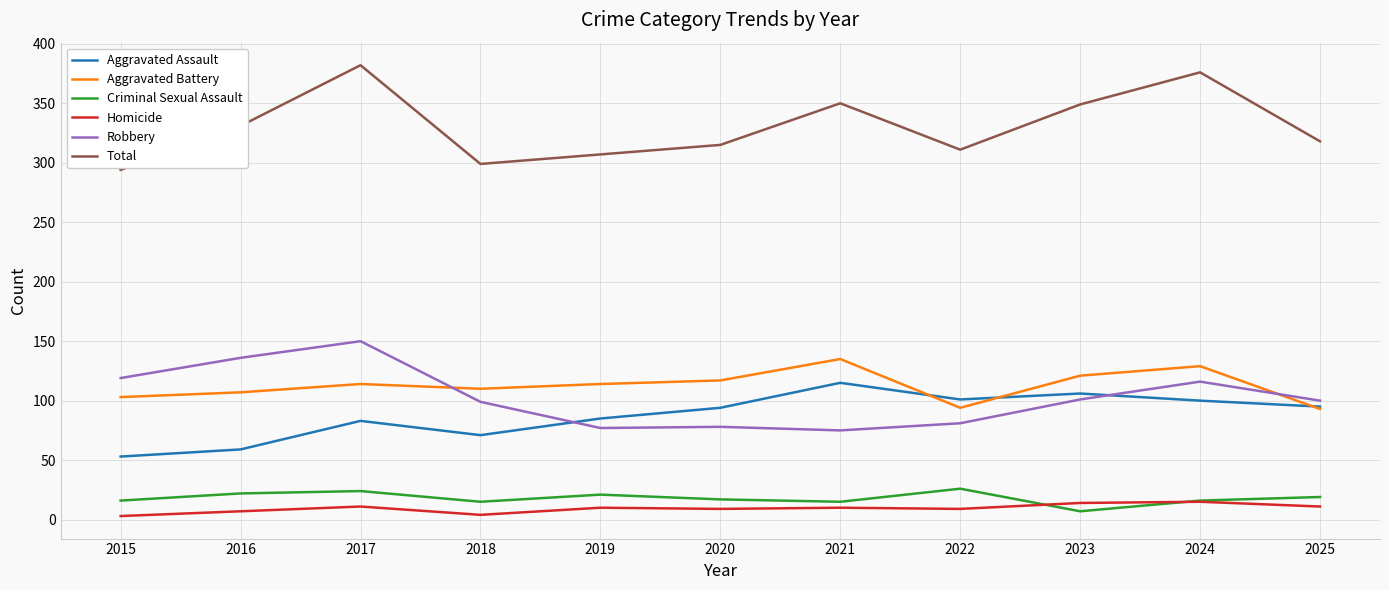

Read the Aggravated Assault value at 2021.

115